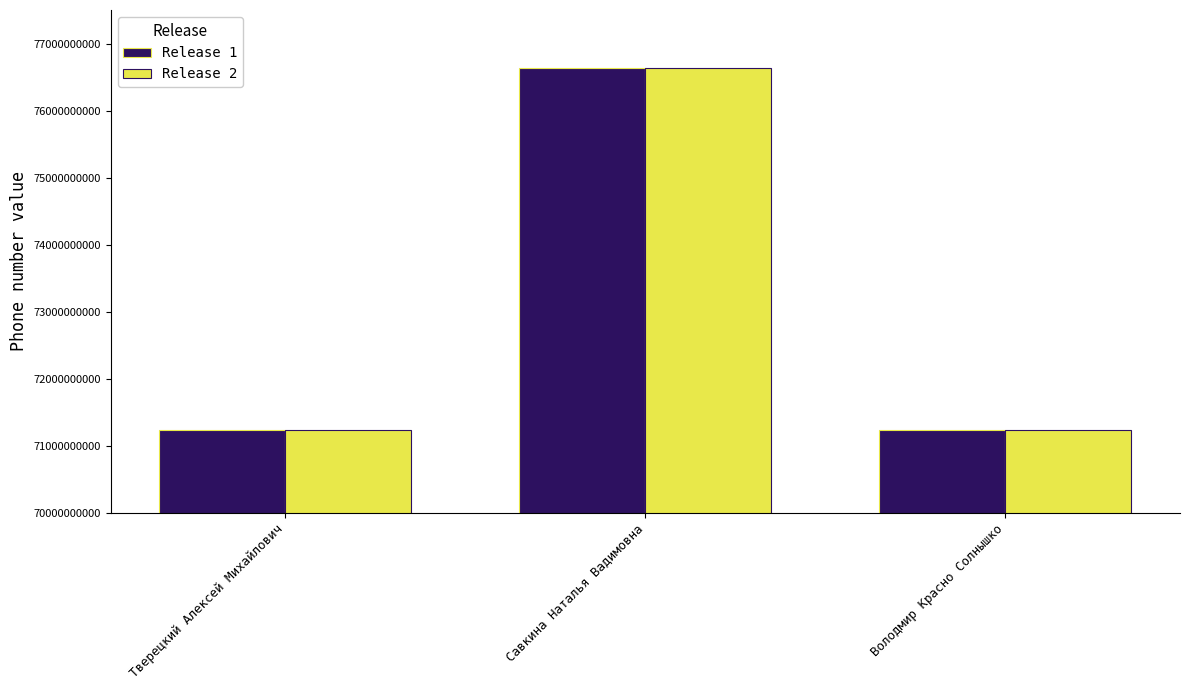

What is the total value across all series at Савкина Наталья Вадимовна?

153269135780